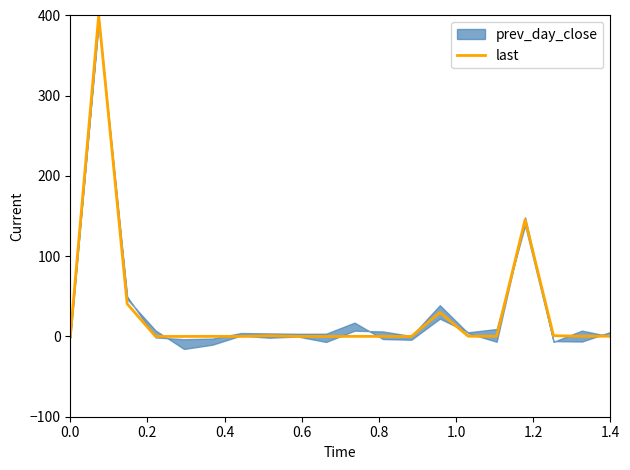

Does the chart have visible grid lines?

No